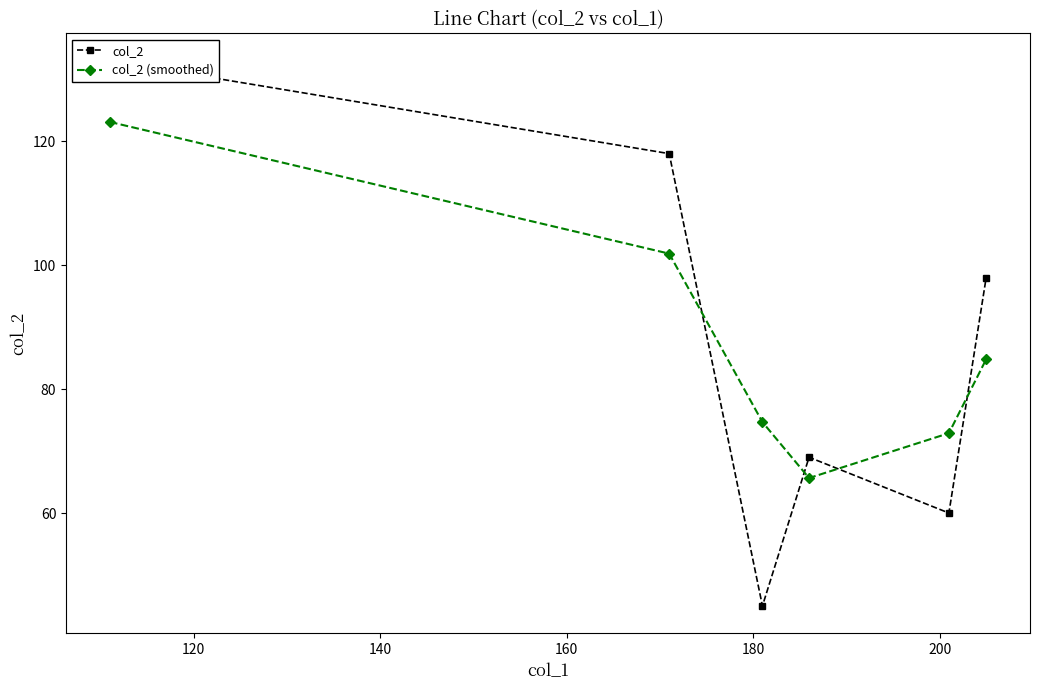

What is the minimum value shown in the chart?

45.0